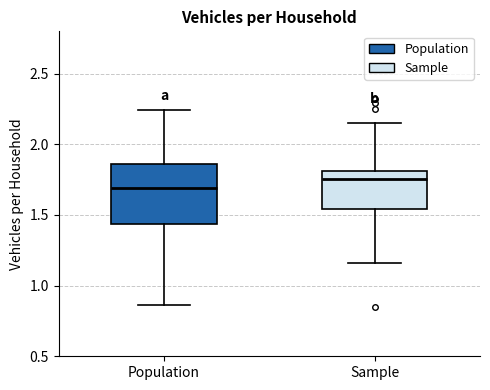

Reading left to right, transcribe this box plot: for each box, give where its median line is, the range the box spans, and where its two whiskers end, as read against the y-axis. The values are not printed on the chart, so give them approximately, as read against the axis.

Population: median 1.70, box 1.45 to 1.85, whiskers 0.85 to 2.25
Sample: median 1.75, box 1.55 to 1.80, whiskers 1.15 to 2.15